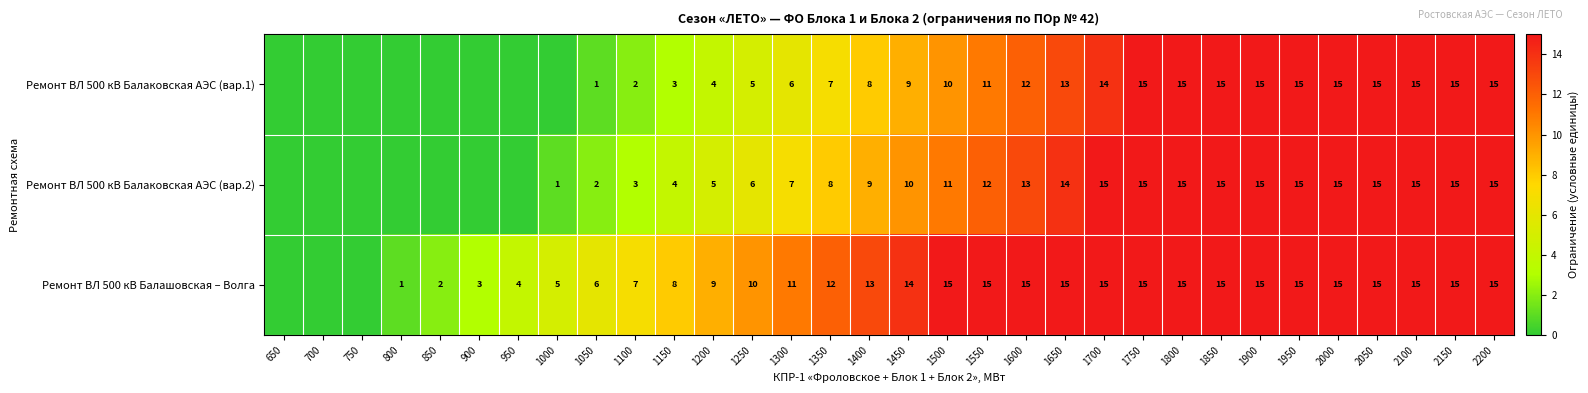

The value of Ремонт ВЛ 500 кВ Балаковская АЭС (вар.1) at 1300 is 3. True or false?

False